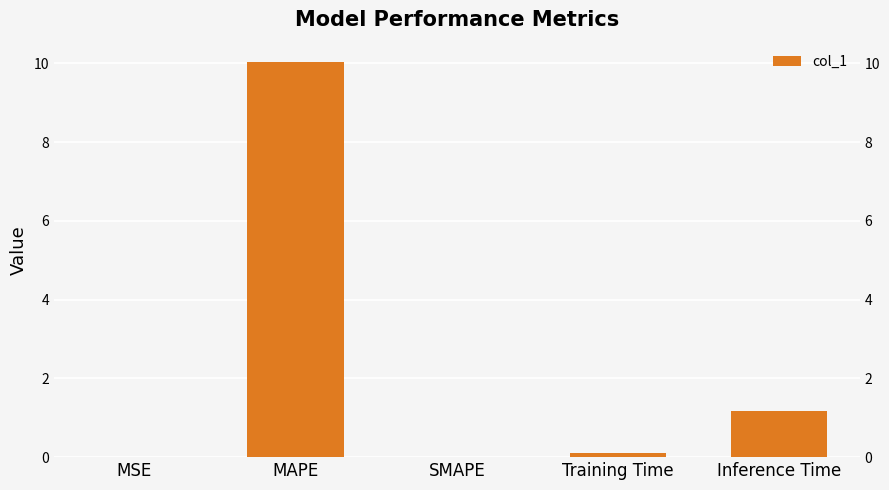

What is the sum of all values?

11.3